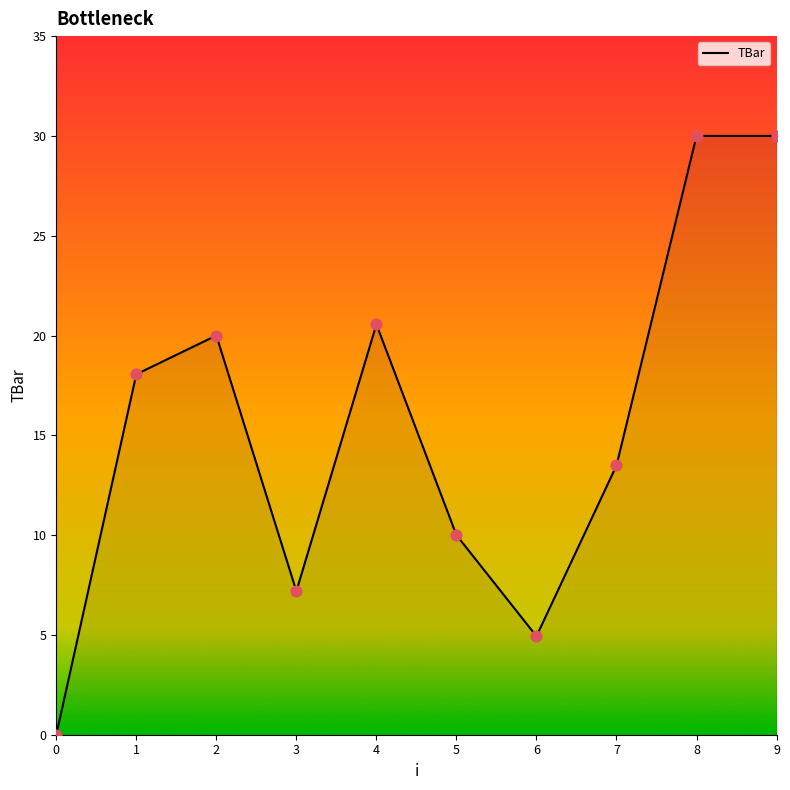

What is the ratio of the value at 6 to the value at 2?

0.2